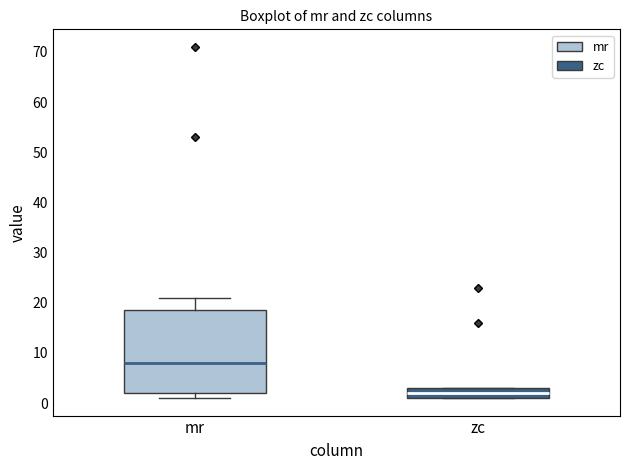

Reading left to right, read every box against the y-axis: the position of its median line, the range the box covers, and the ends of its whiskers. The values are not printed on the chart, so give them approximately, as read against the axis.

mr: median 8, box 2 to 19, whiskers 1 to 21
zc: median 2, box 1 to 3, whiskers 1 to 3